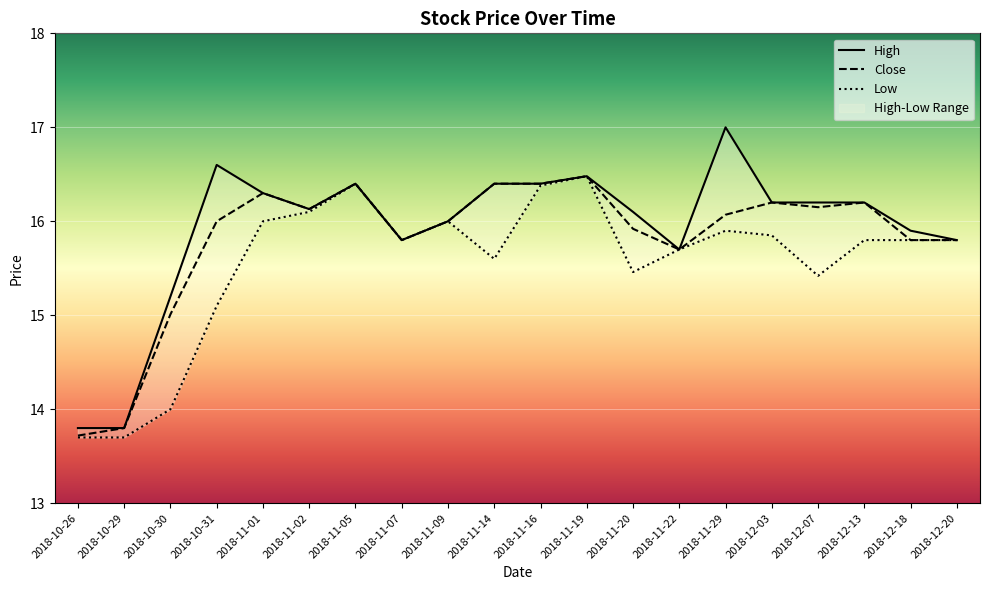

What is the highest value of the Low series?

16.5